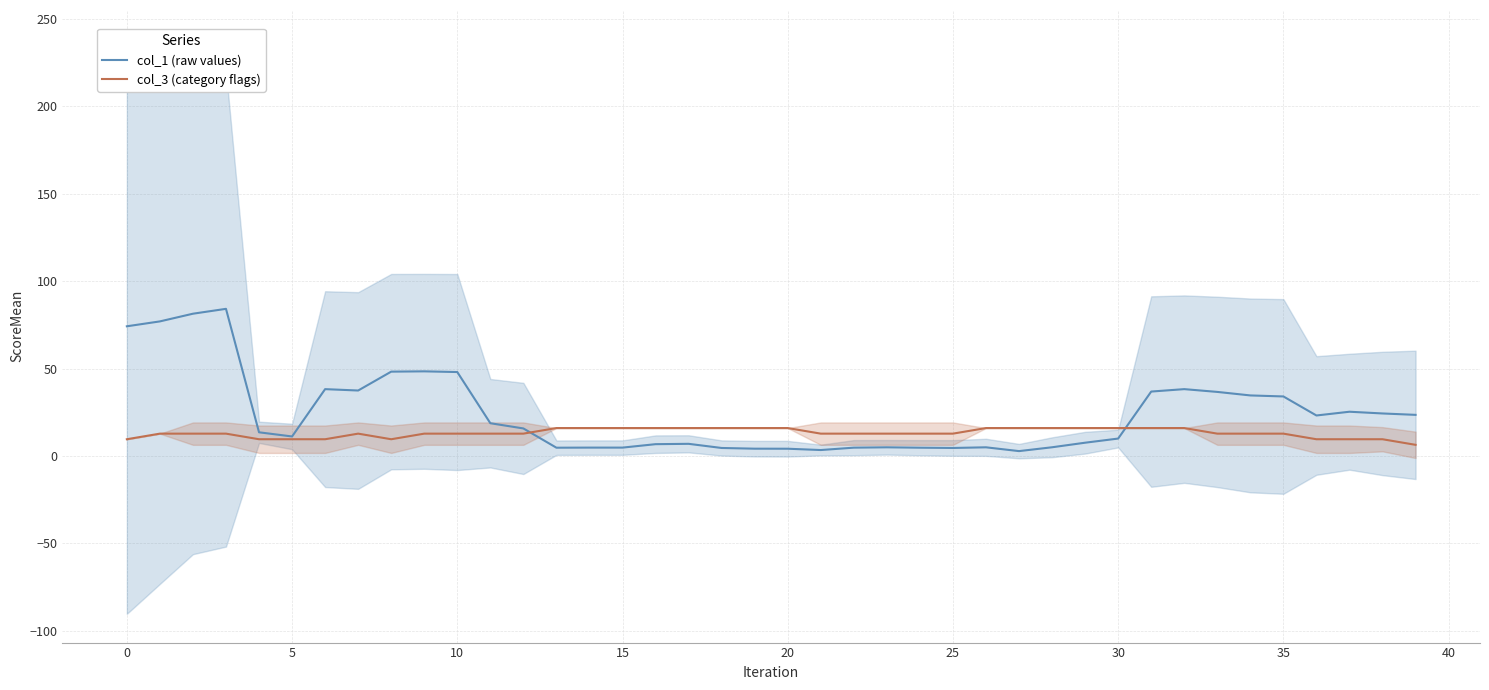

Between 29 and 31, which series saw the biggest shift?

col_1 (raw values)